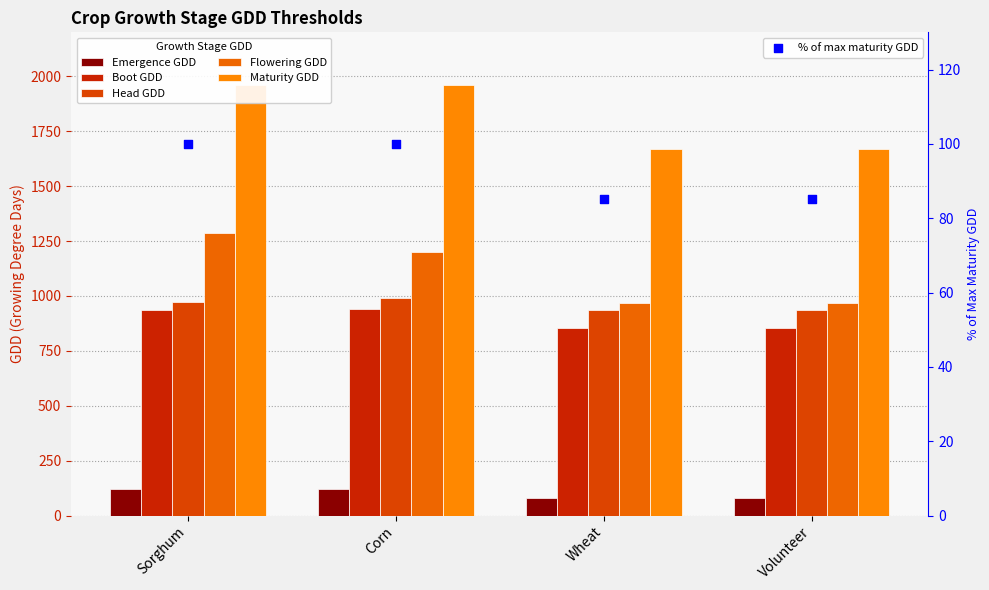

What are all the series names shown in the legend?

Emergence GDD, Boot GDD, Head GDD, Flowering GDD, Maturity GDD, % of max maturity GDD